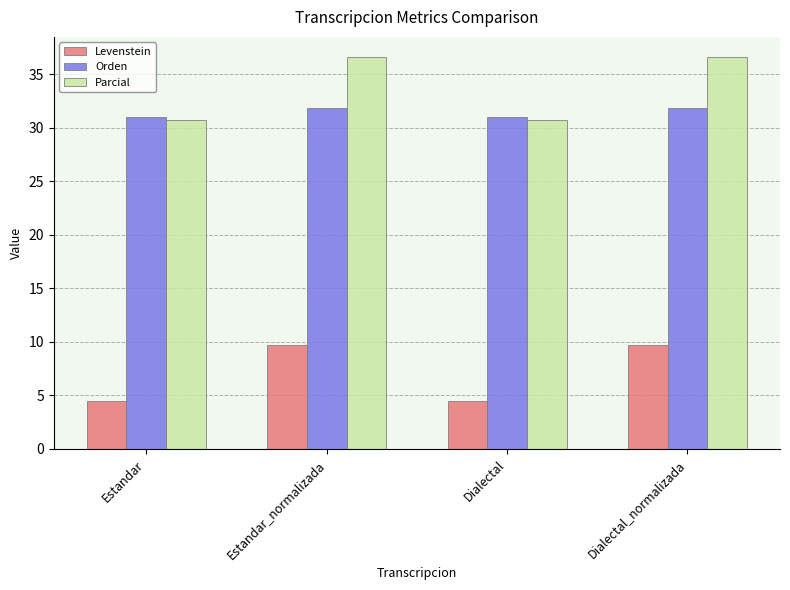

How many categories are shown in the chart?

4